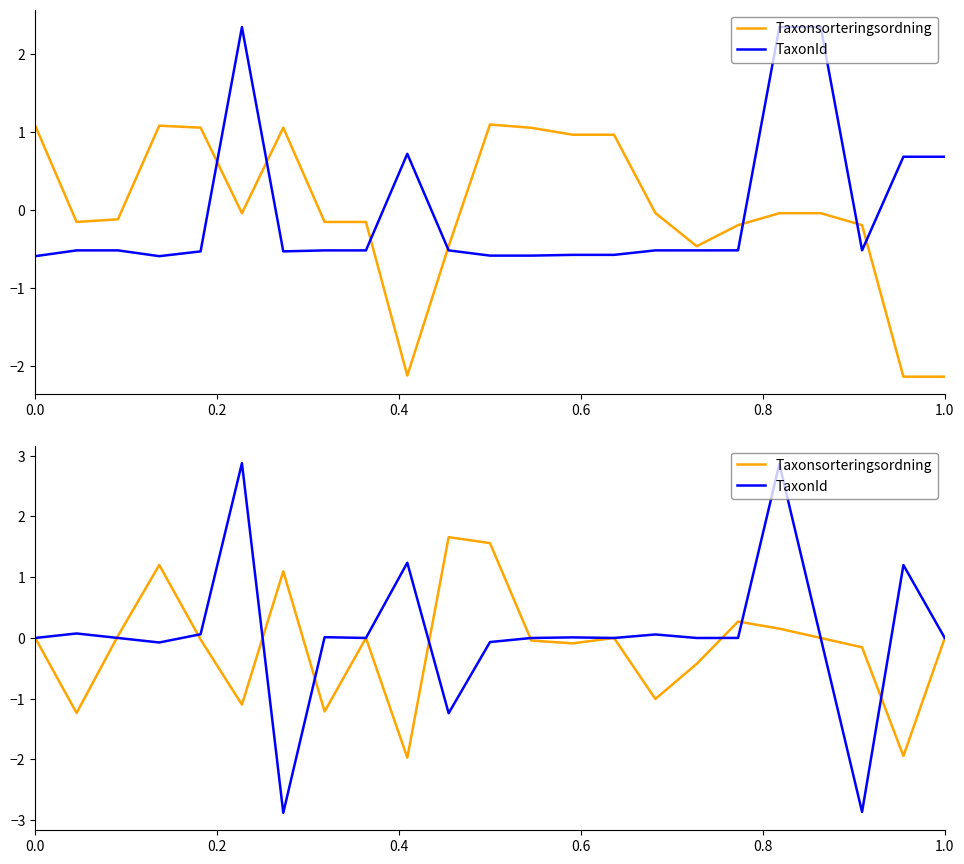

Is it true that Taxonsorteringsordning equals 0.0 at 1.0?

True